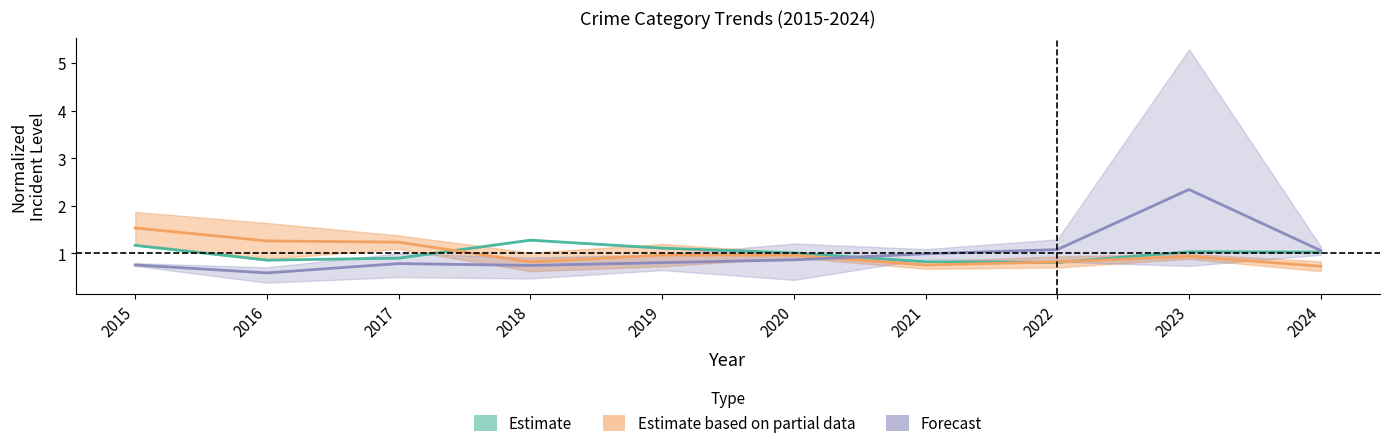

At which label is Forecast closest to 1?

2021